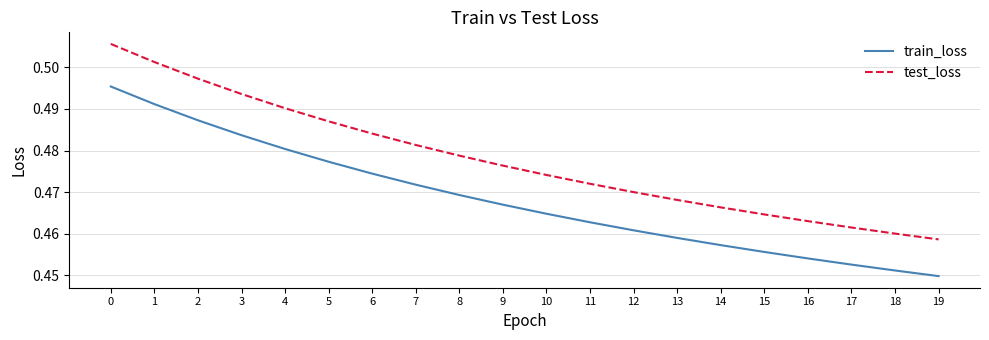

What is the sum of the test_loss values at 2 and 12?

1.0